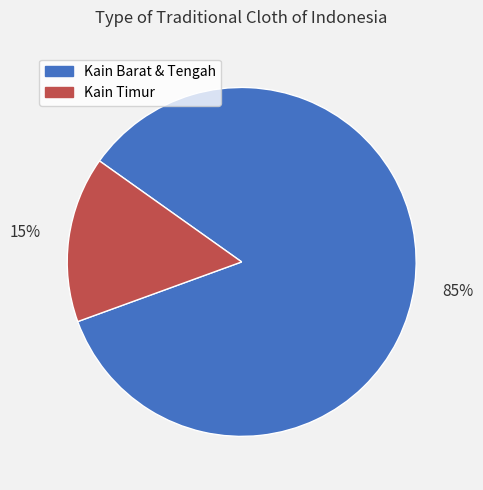

Do Kain Barat & Tengah and Kain Timur together represent more than half of the pie?

Yes